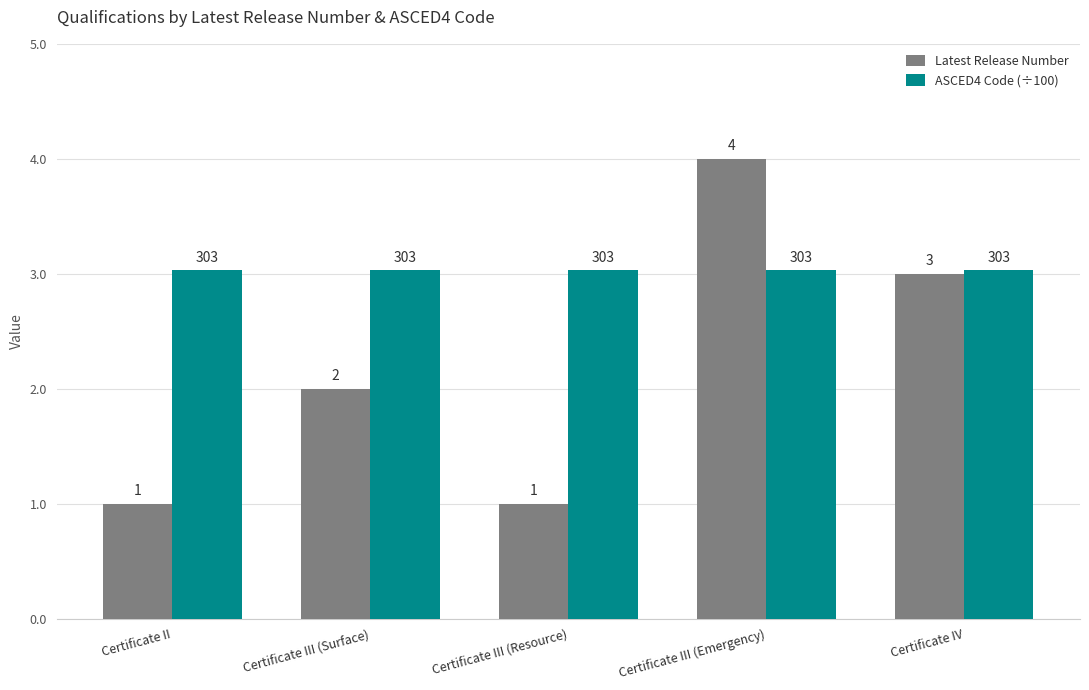

Which series has the widest spread of values?

Latest Release Number